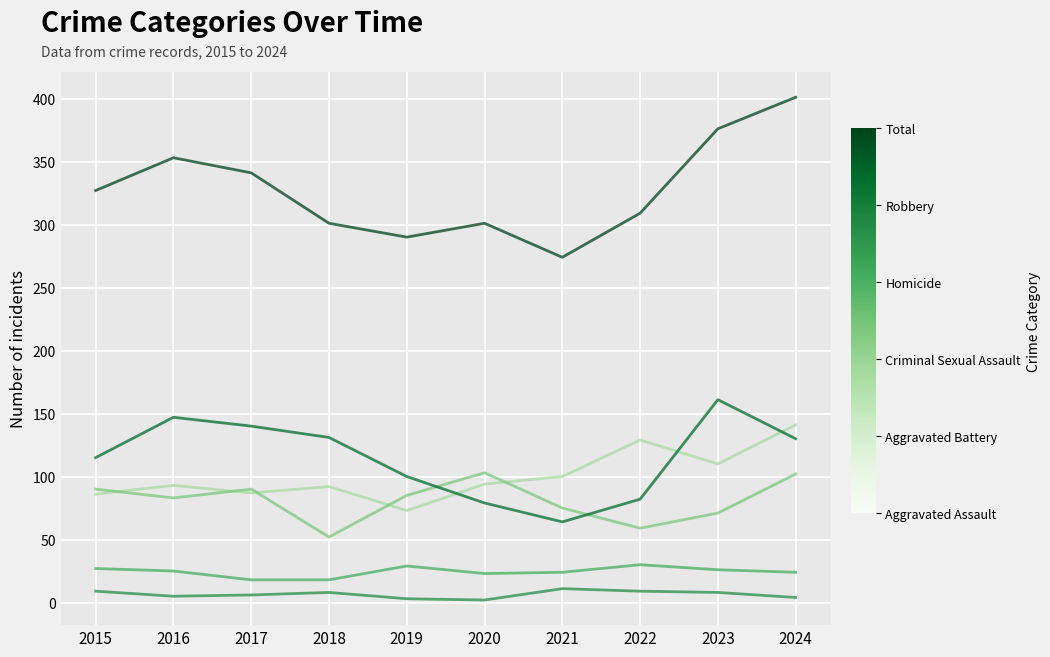

Which category has the highest value across all series?

2024